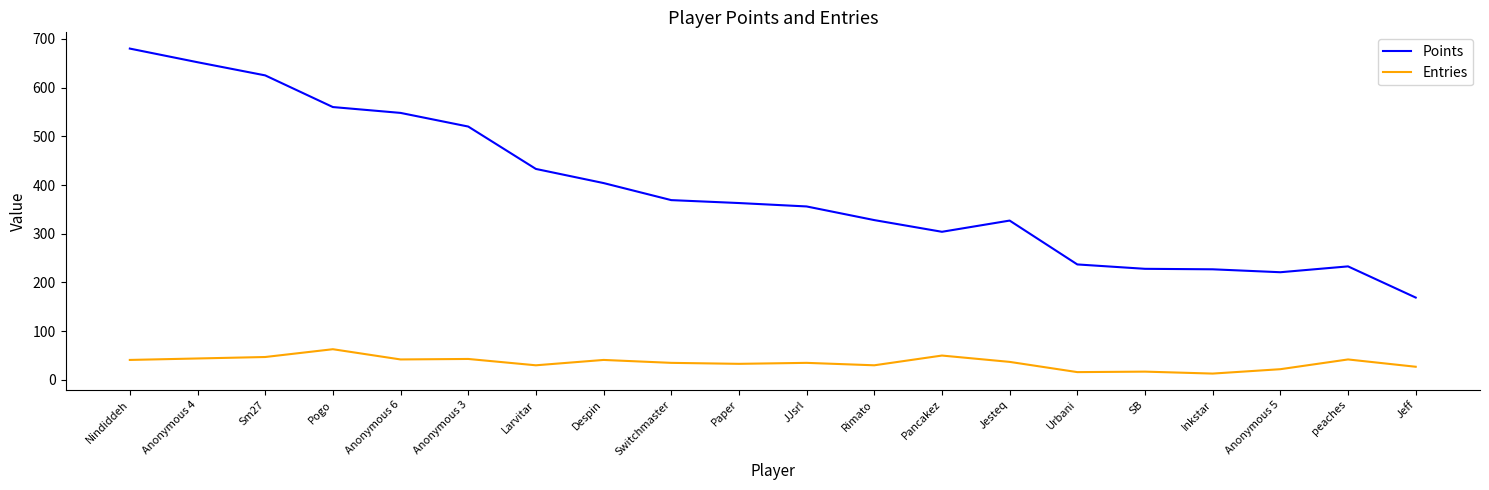

Is the value of Points at peaches greater than the value of Entries at Jeff?

Yes